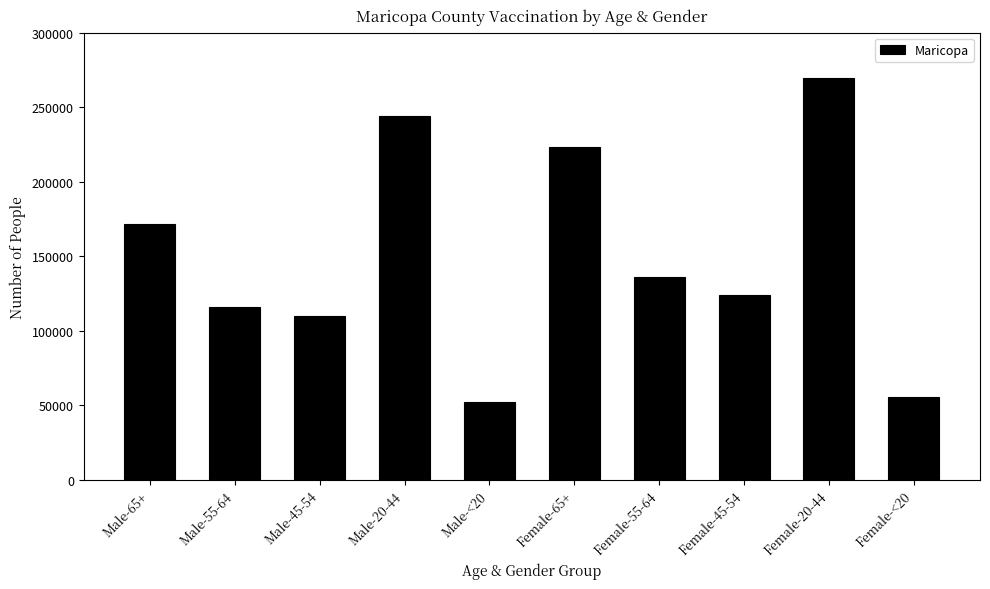

The chart shows a value of 13614 at Male-<20. True or false?

False